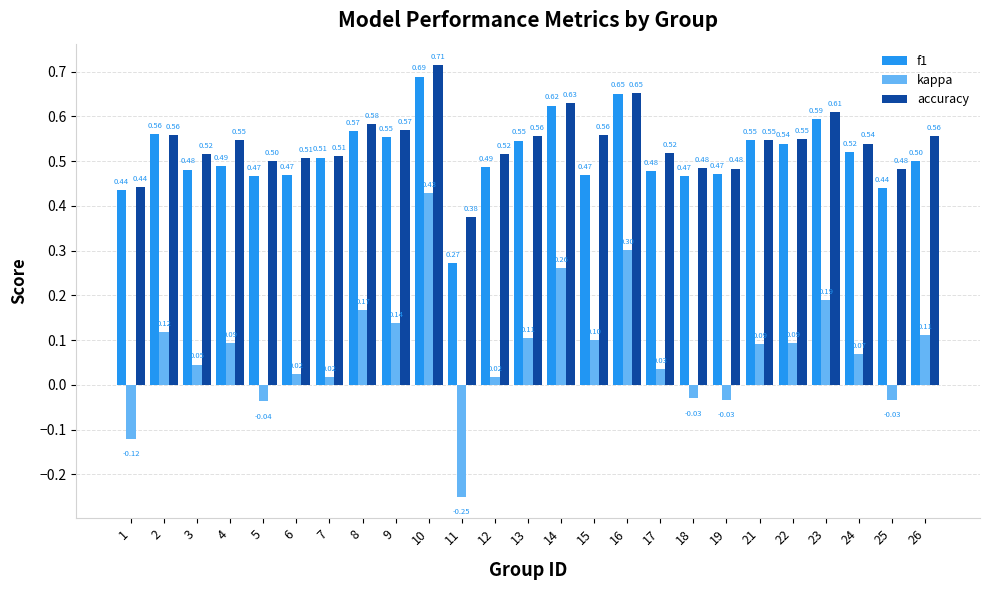

What is the total value across all series at 18?

0.9